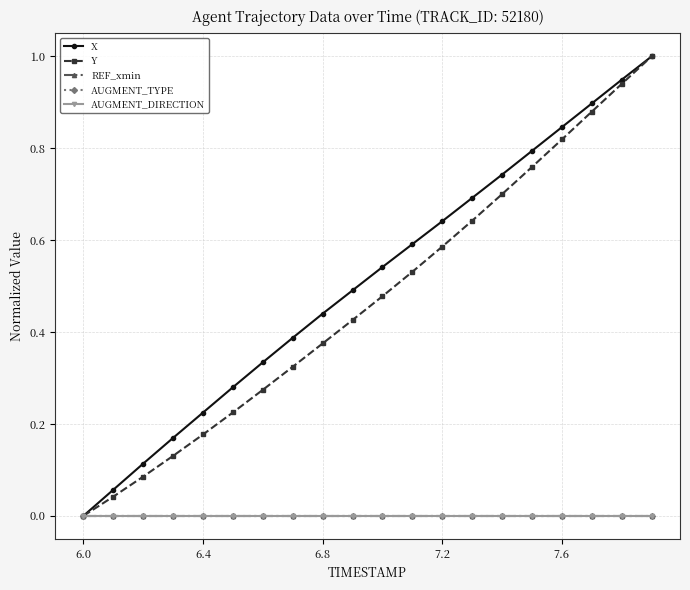

Does the chart have visible grid lines?

Yes